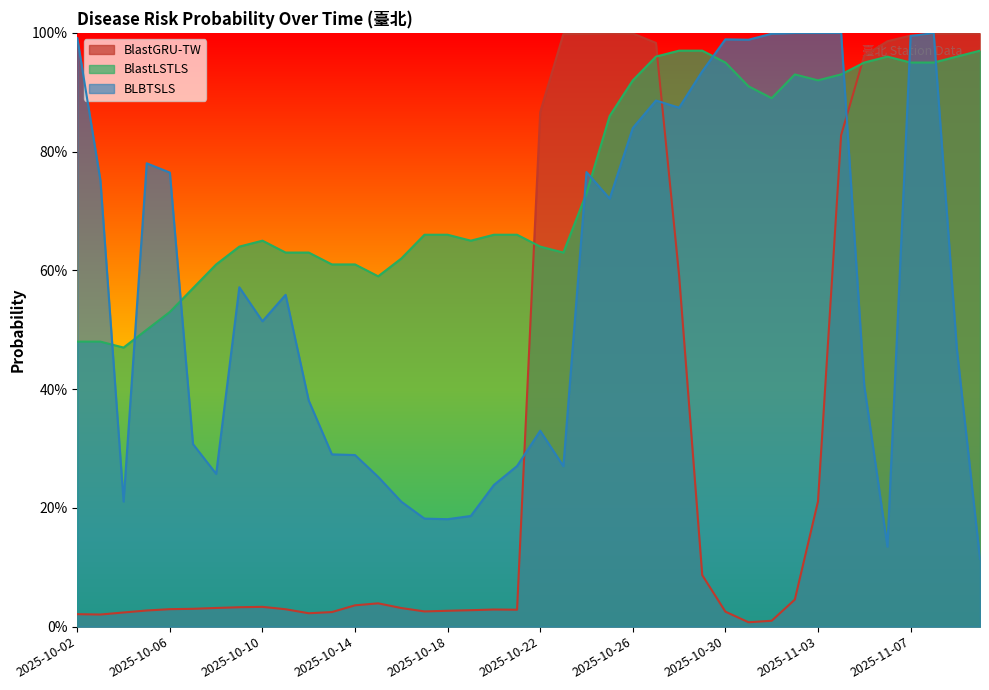

Which series ends up on top after the final intersection of BLBTSLS and BlastGRU-TW?

BlastGRU-TW